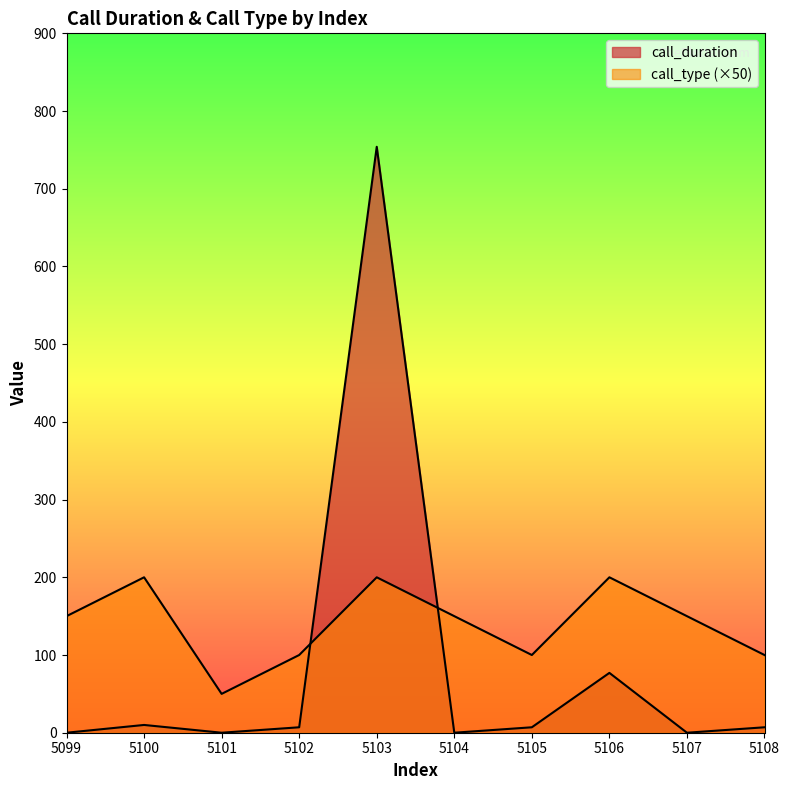

What is the total value across all series at 5100?

210